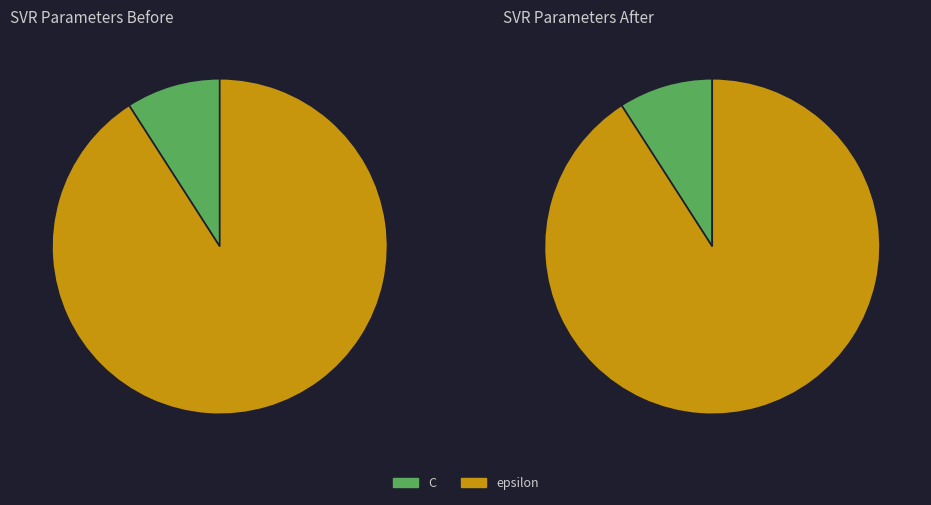

Rank the categories by value from lowest to highest.

C, epsilon